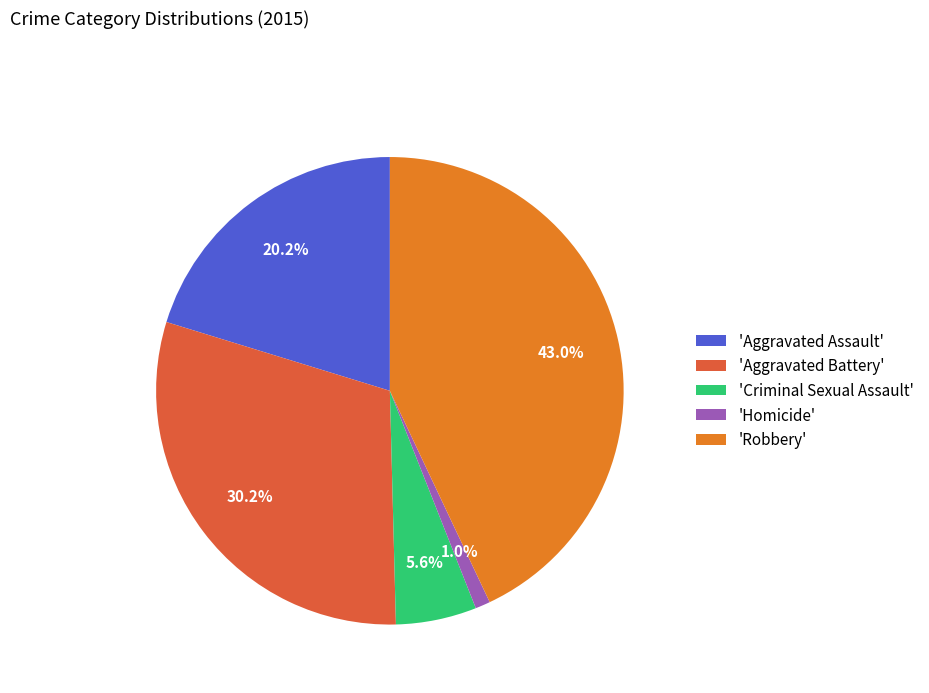

Which slice is the largest?

'Robbery'